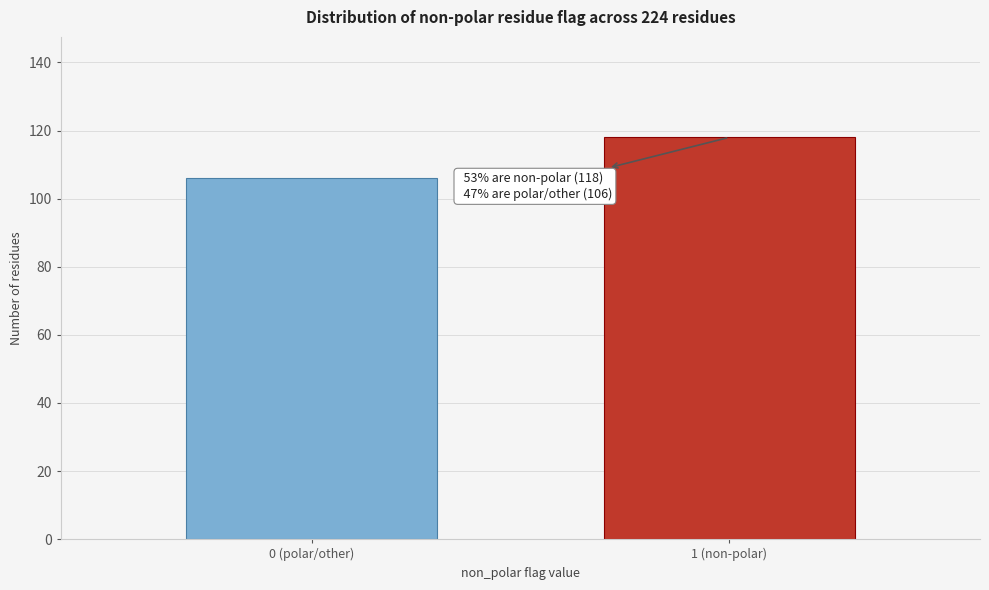

Reading left to right, list all the values displayed in this chart.

106	118